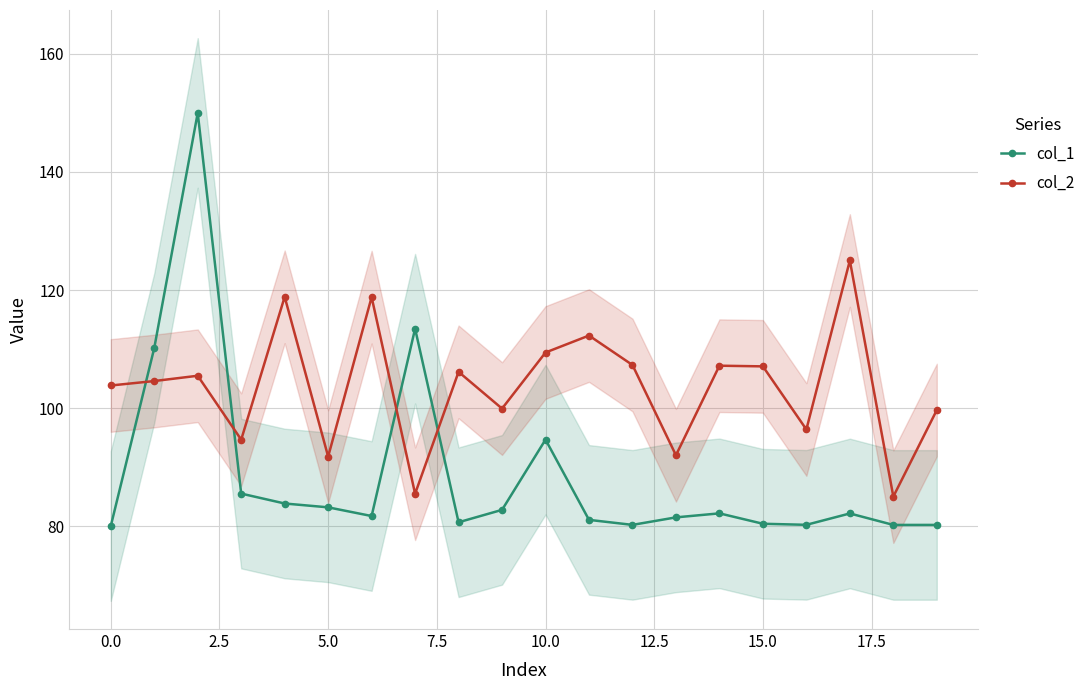

What is the lowest value of the col_2 series?

85.0